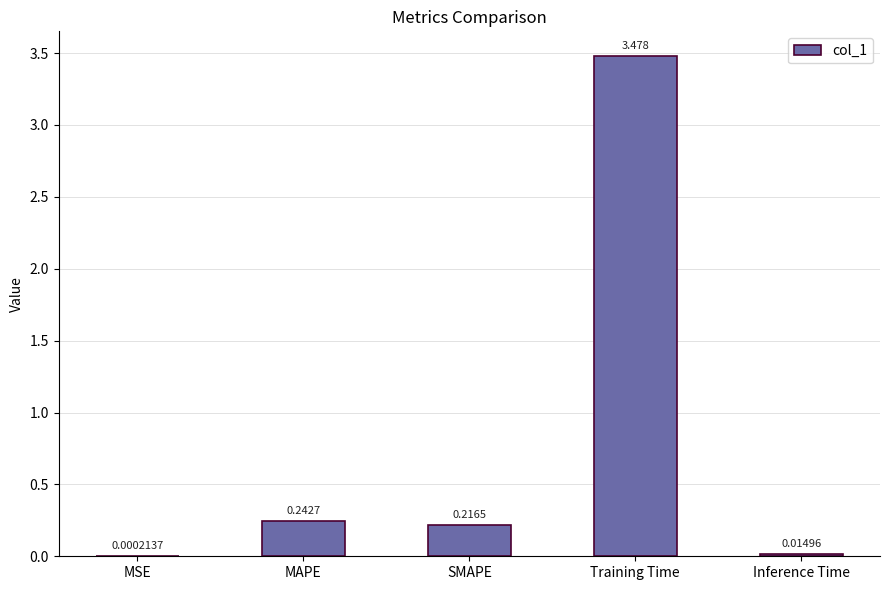

Count the number of data series in this chart.

1